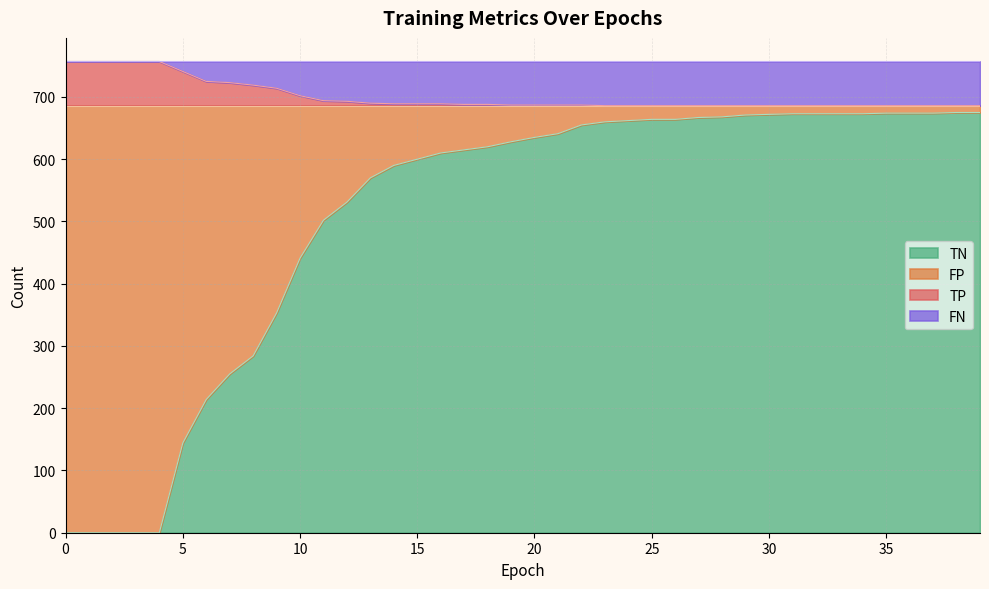

True or false: TN and TP intersect in this chart.

False